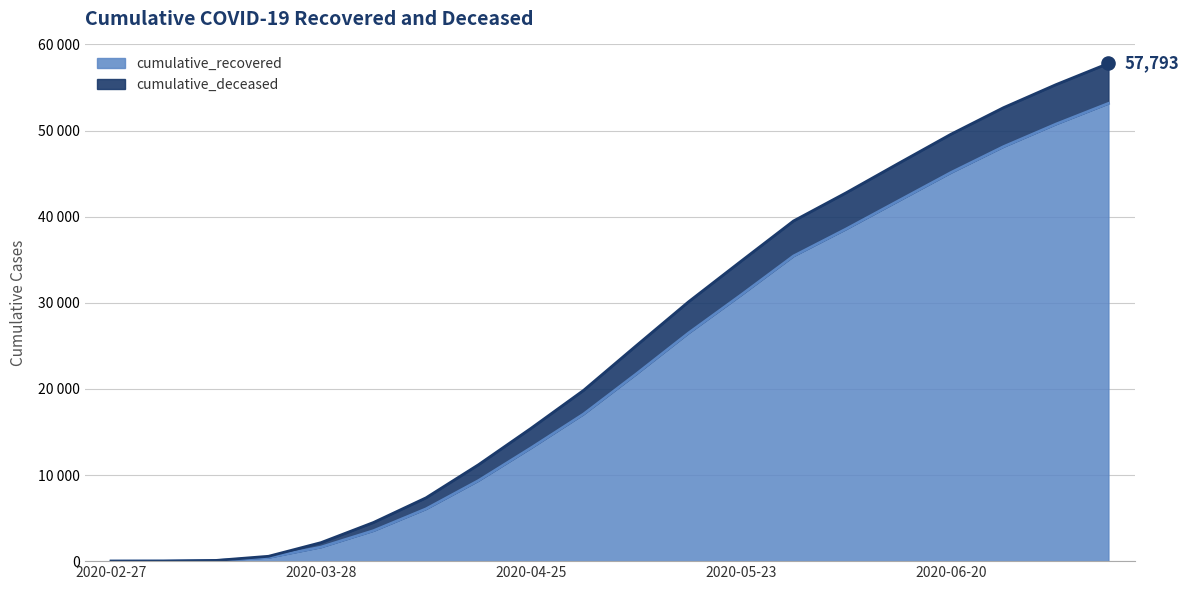

What is the change in value from 2020-05-02 to 2020-06-27?

+31053